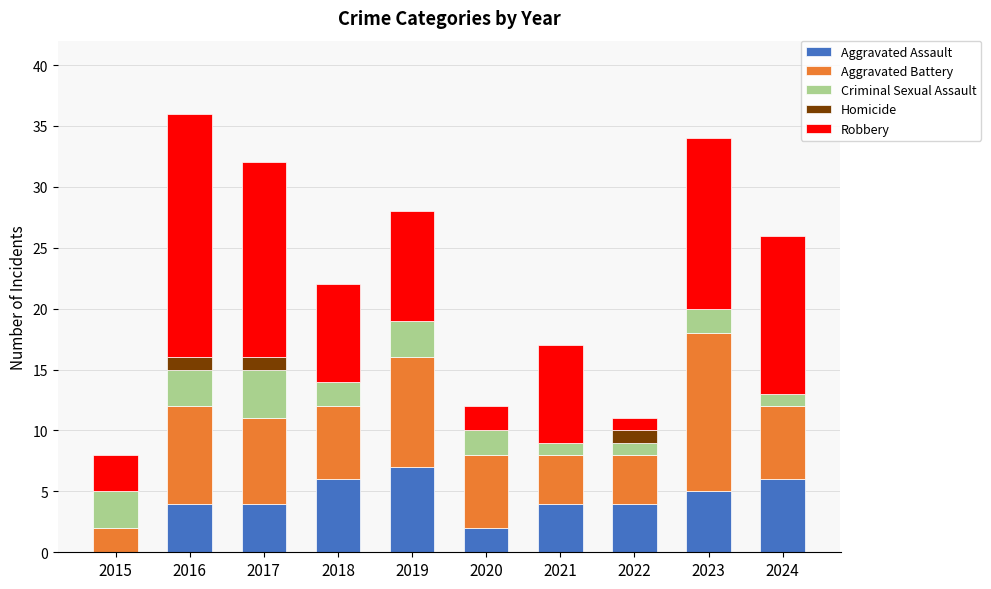

What is the total value across all series at 2016?

36